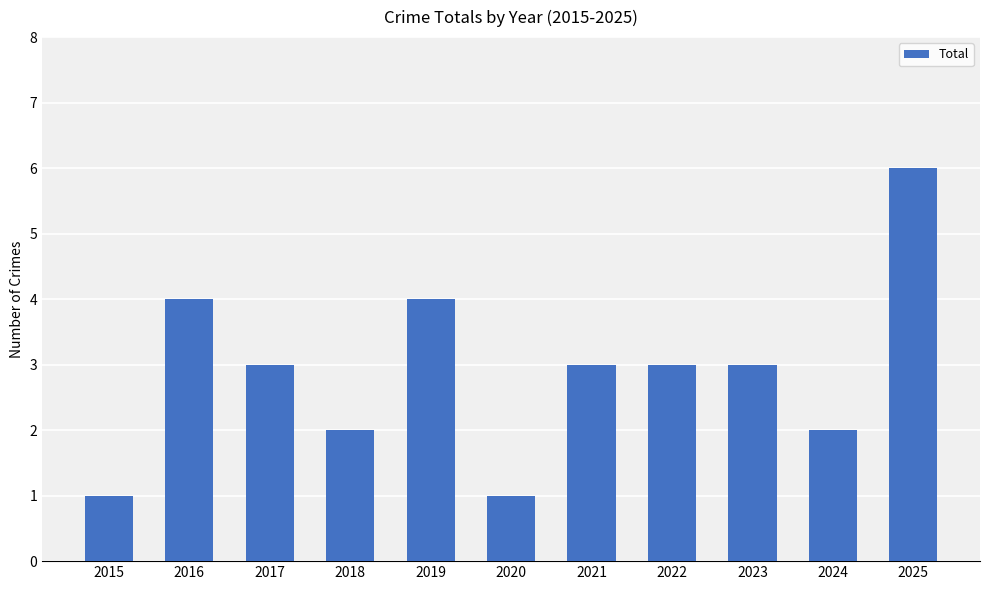

What is the value of the 8th bar from the left?

3